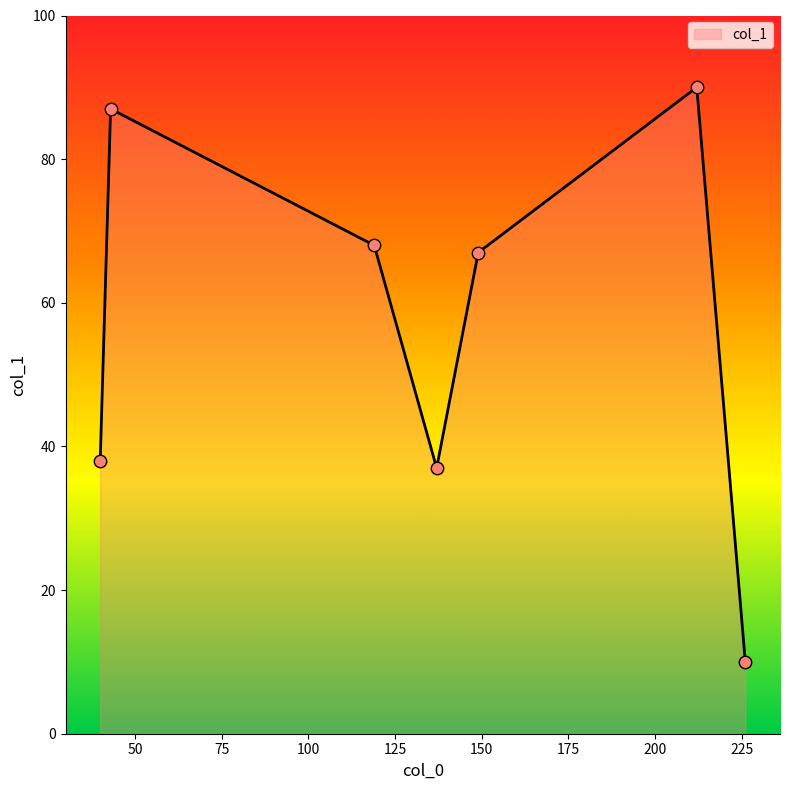

What is the difference between the maximum and minimum values?

80